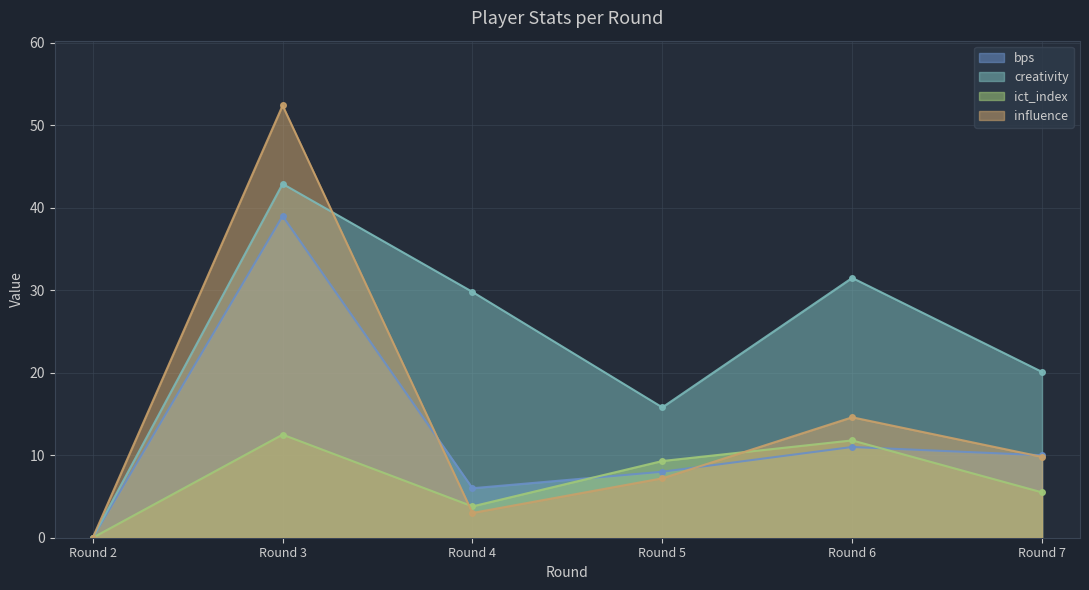

Which series has the largest range (max minus min)?

influence